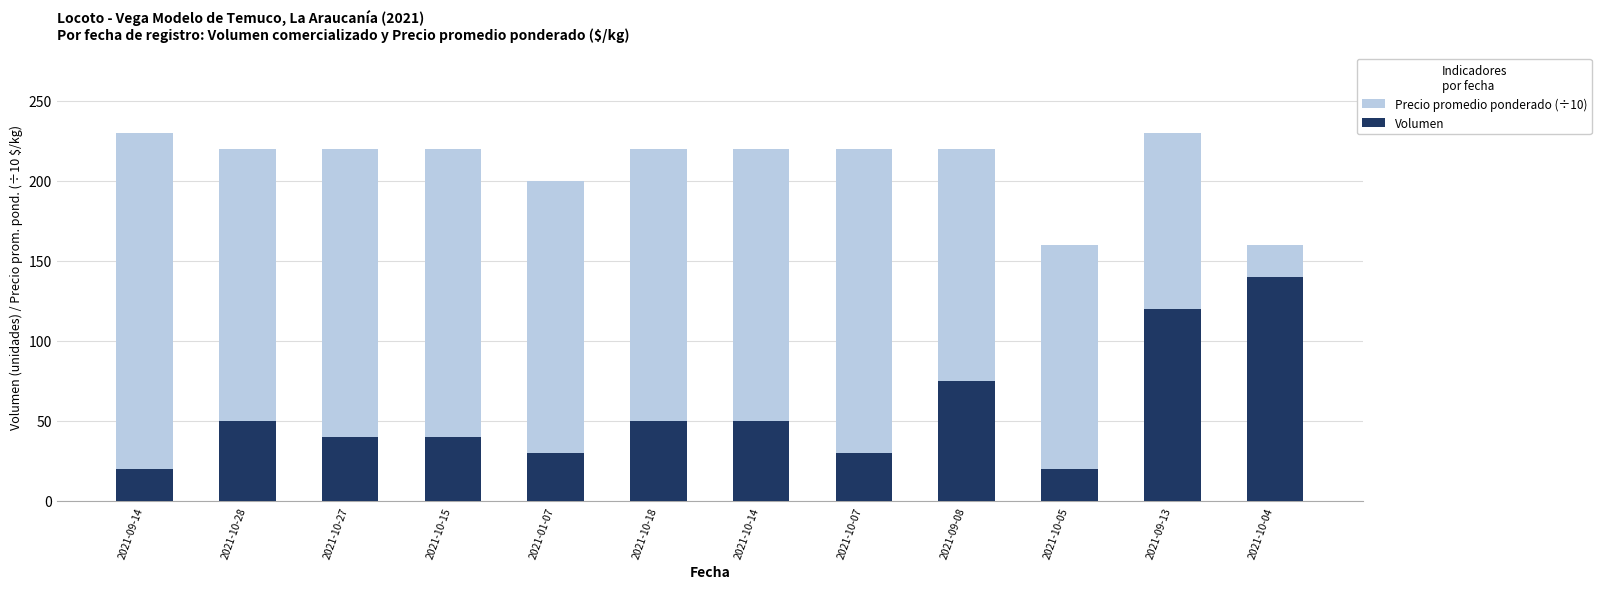

What is the sum of the Precio promedio ponderado (÷10) values at 2021-01-07 and 2021-10-15?

420